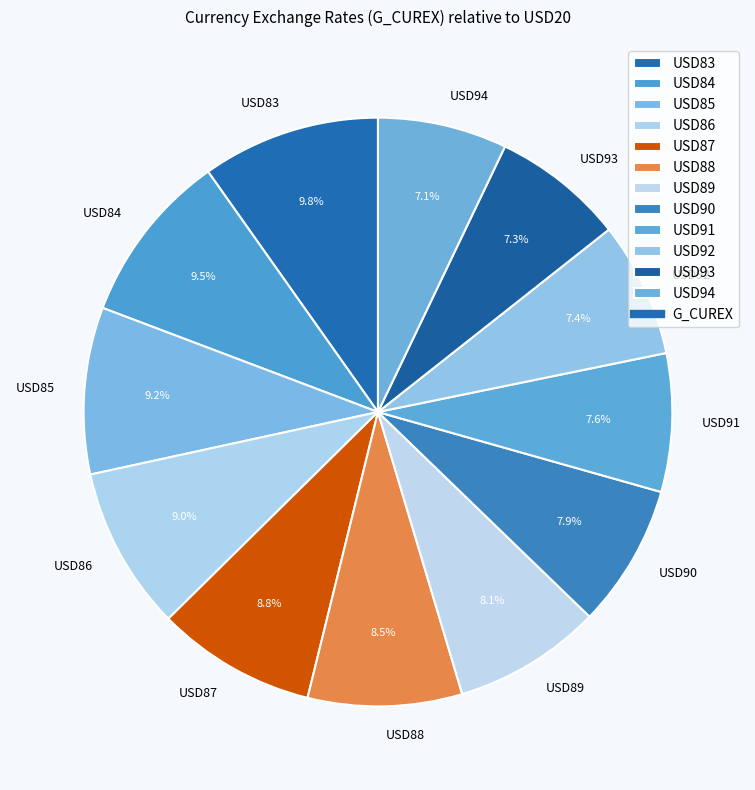

Do USD87 and USD85 together represent more than half of the pie?

No